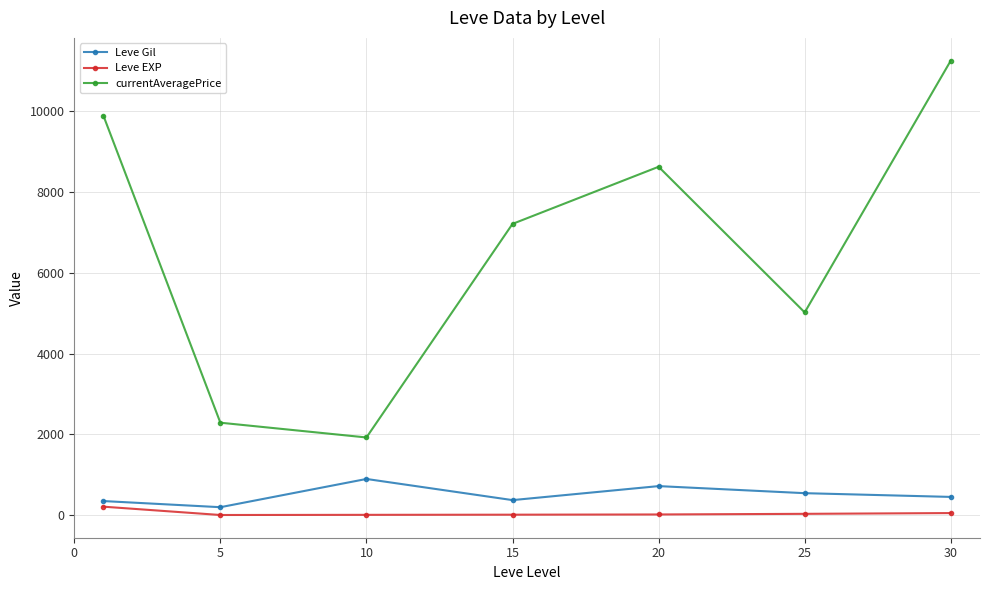

What is the average value of the currentAveragePrice series?

6599.5